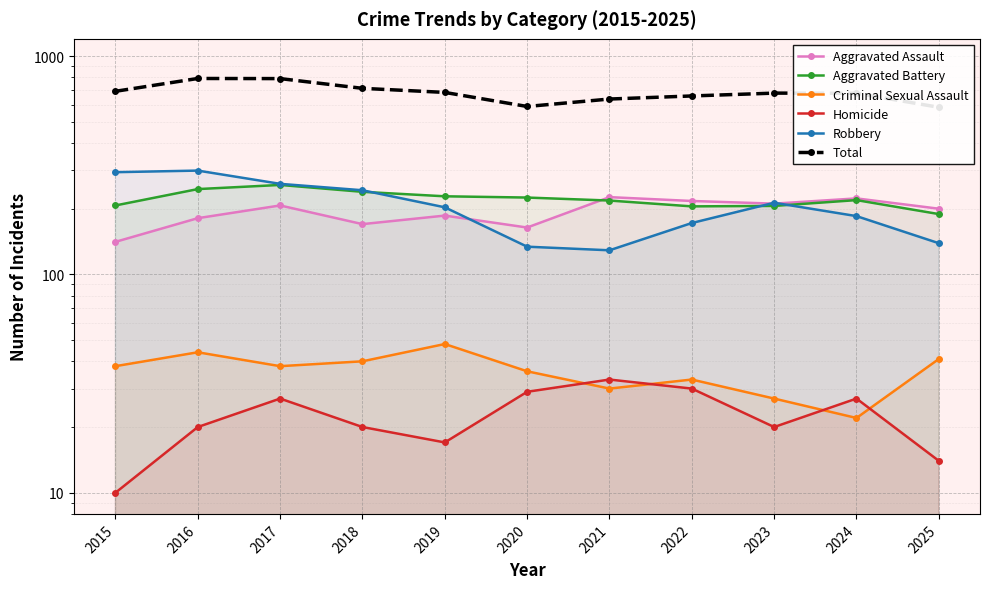

Where does the Aggravated Battery series first go above 219?

2016